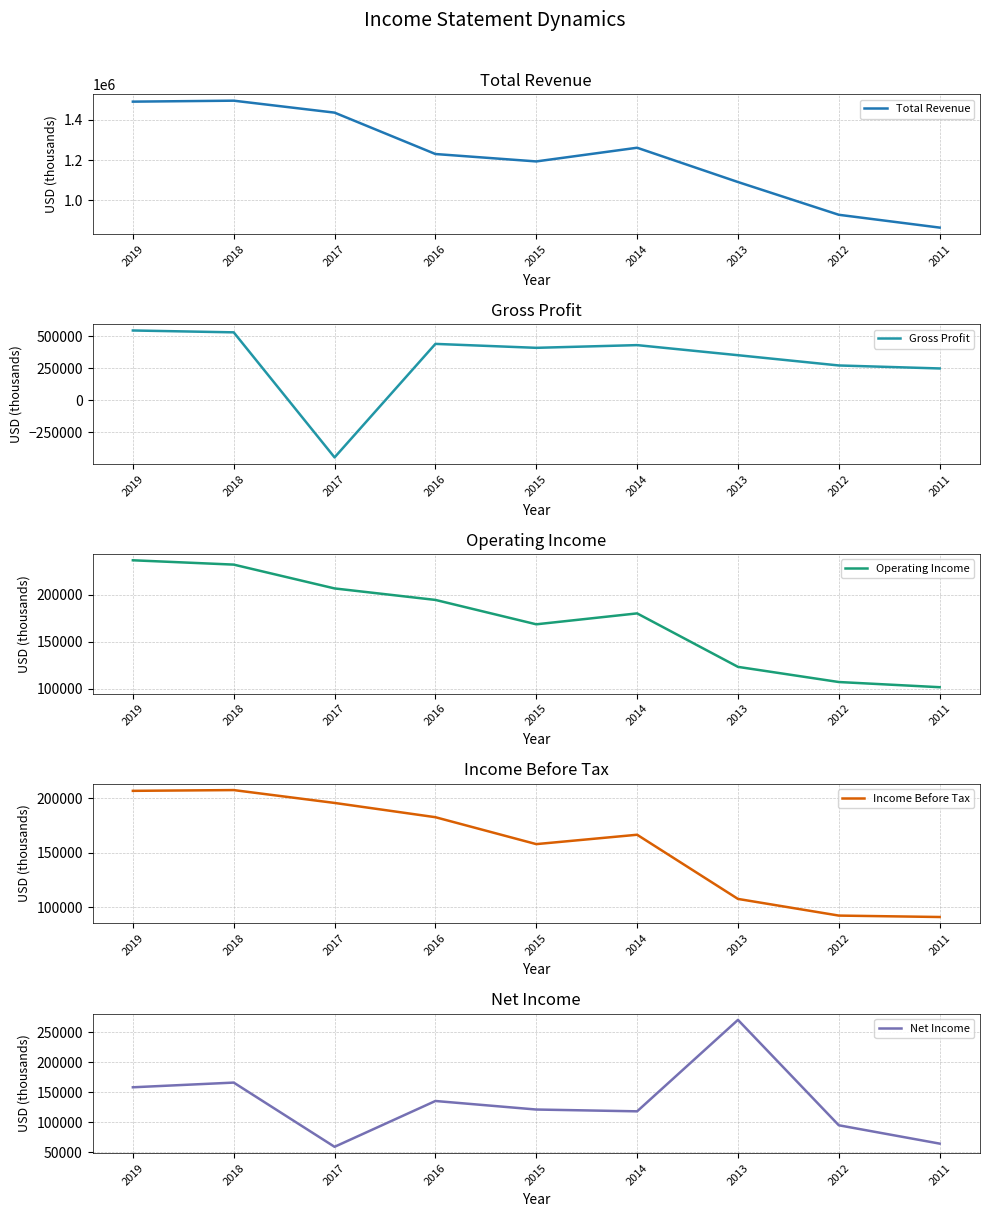

At which category does Income Before Tax reach its first local peak?

2018